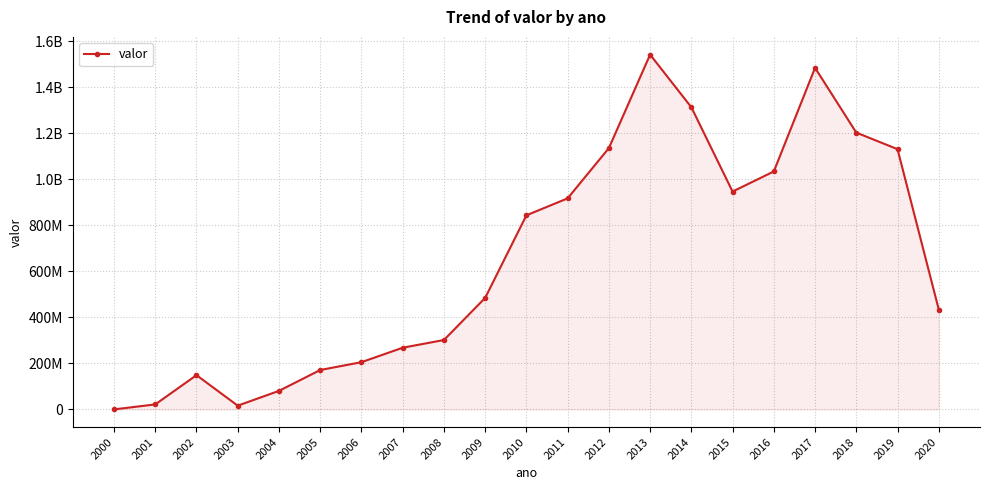

Is this an area chart (filled region under the line)?

Yes